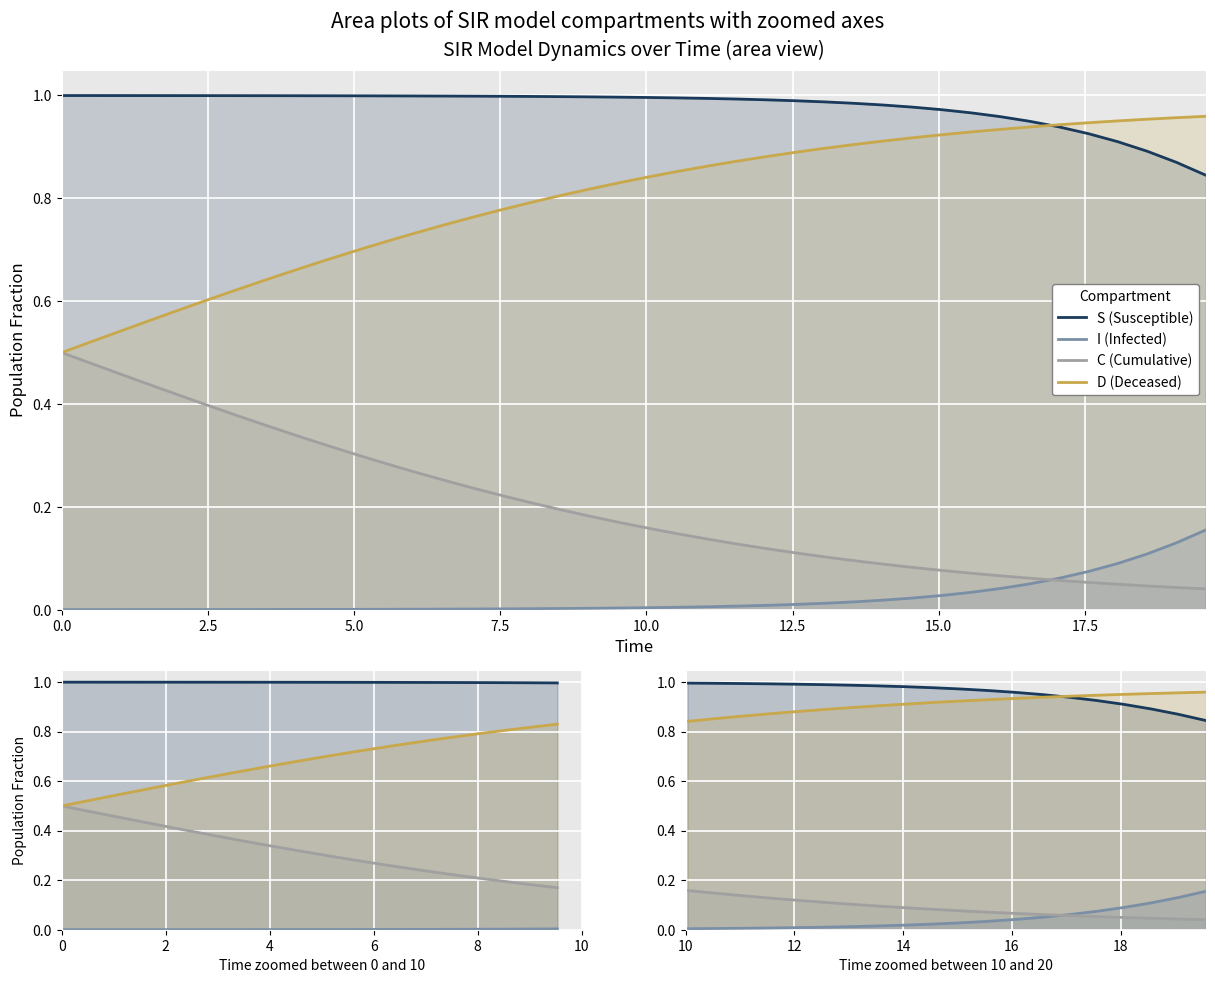

Rank the series at 15.0 from highest to lowest value.

S (Susceptible), D (Deceased), C (Cumulative), I (Infected)